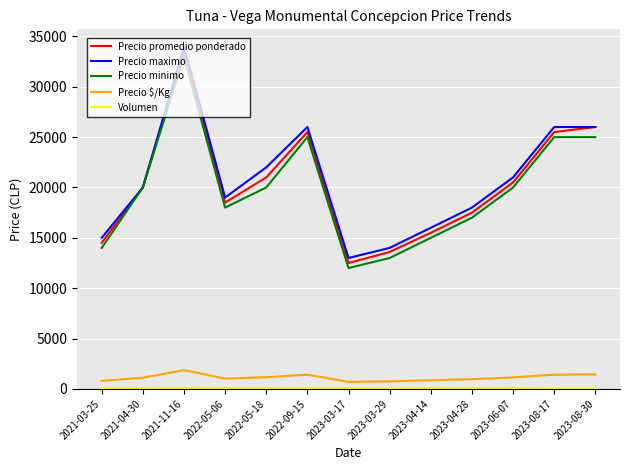

Which series changed the most between 2022-05-06 and 2023-08-30?

Precio promedio ponderado